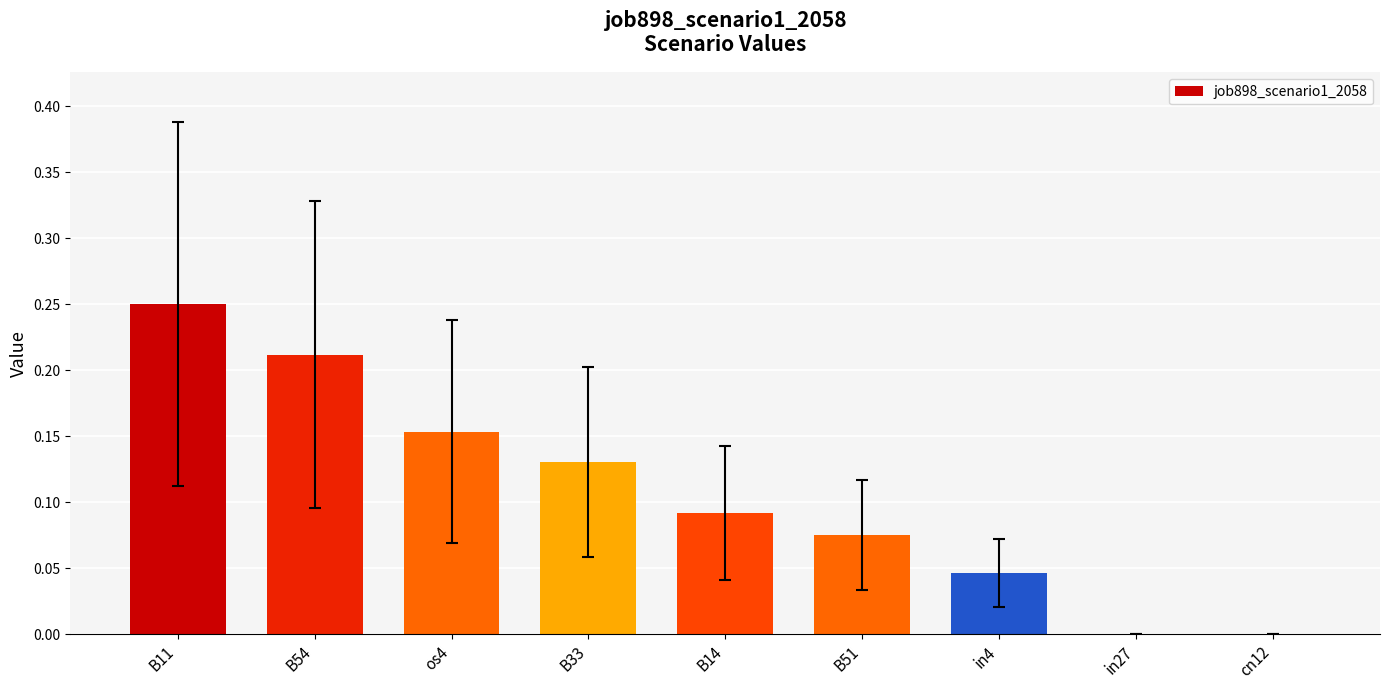

Which has a higher value, in27 or B54?

B54